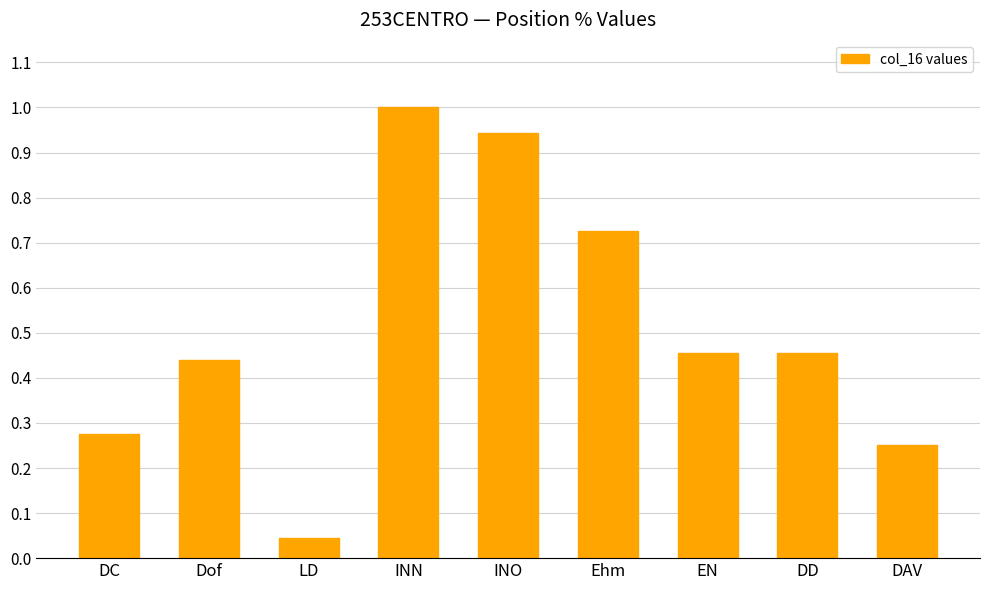

What is the label of the 9th bar from the right?

DC